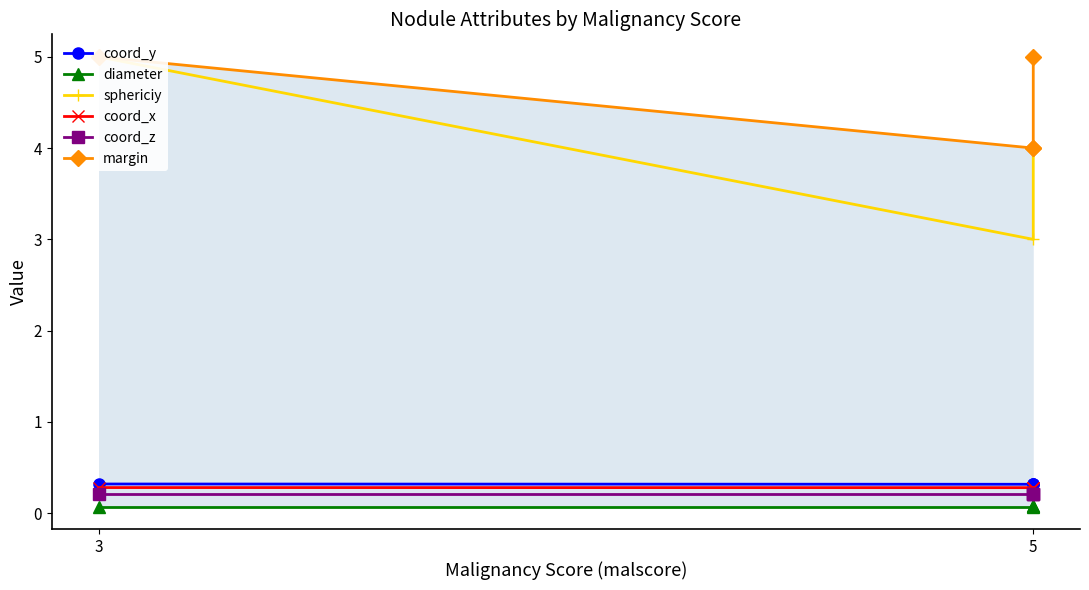

True or false: coord_z and coord_x intersect in this chart.

False